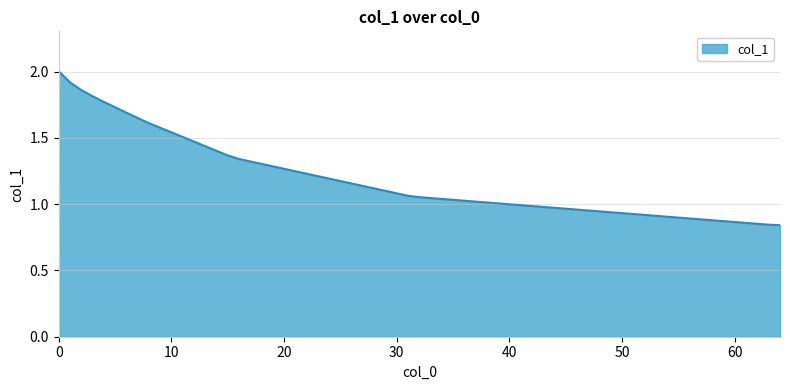

What is the maximum value shown in the chart?

2.0